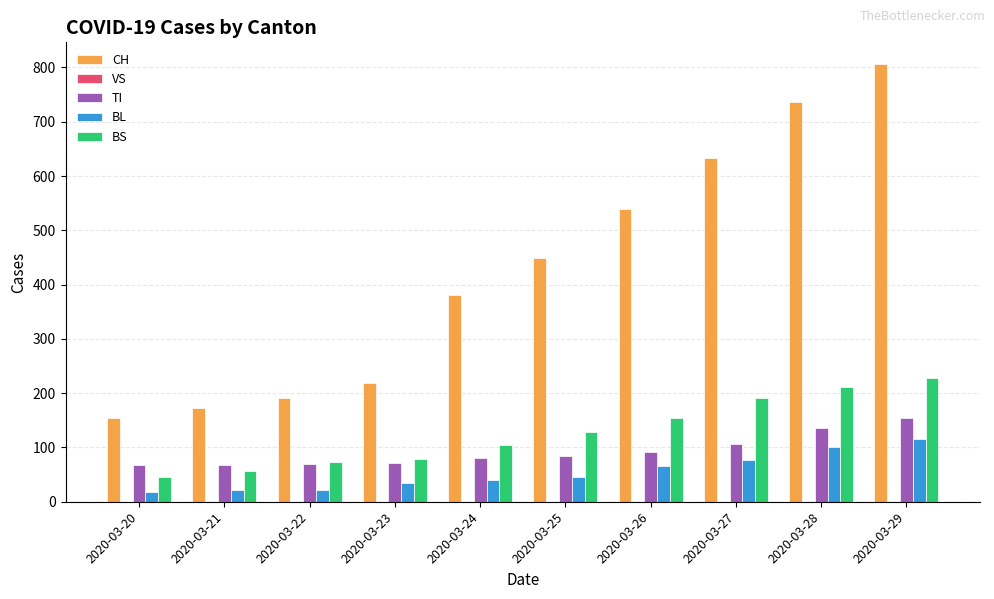

What is the highest value of the BL series?

115